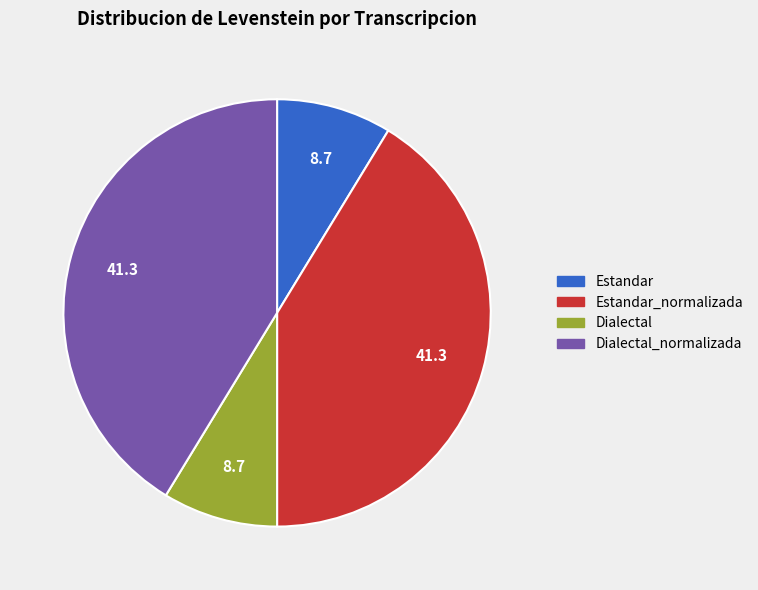

Count the number of slices in the pie.

4